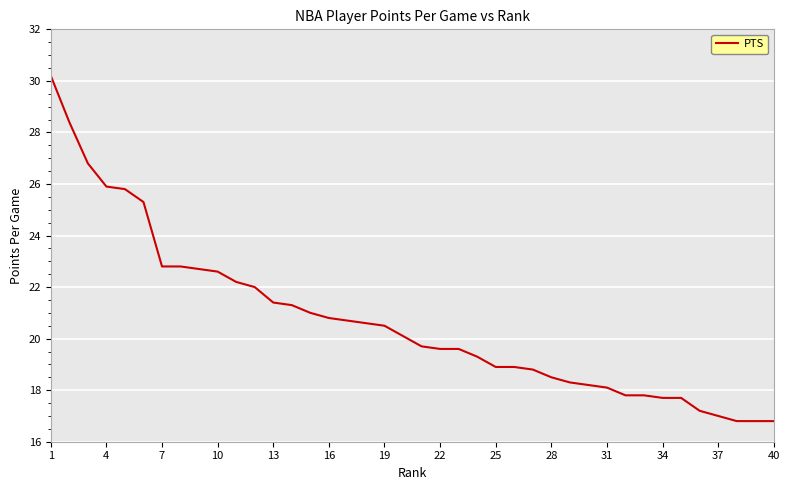

What is the greatest value displayed?

30.2